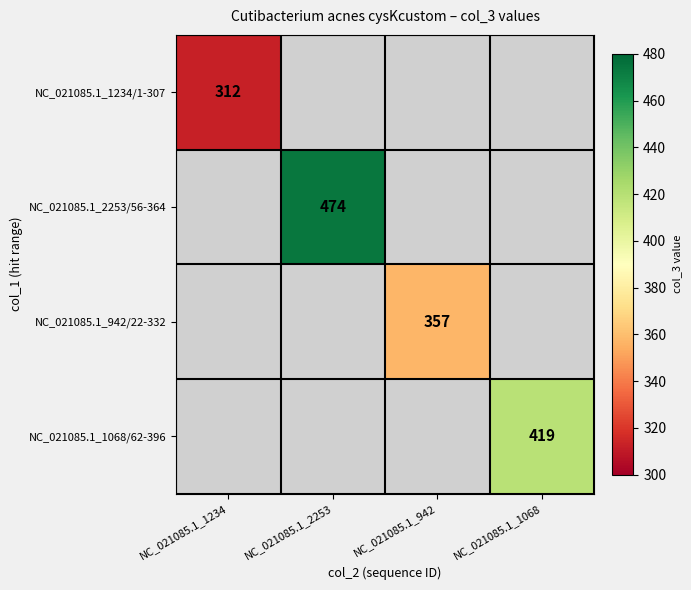

True or false: NC_021085.1_942/22-332 has a value of 600 at NC_021085.1_942.

False